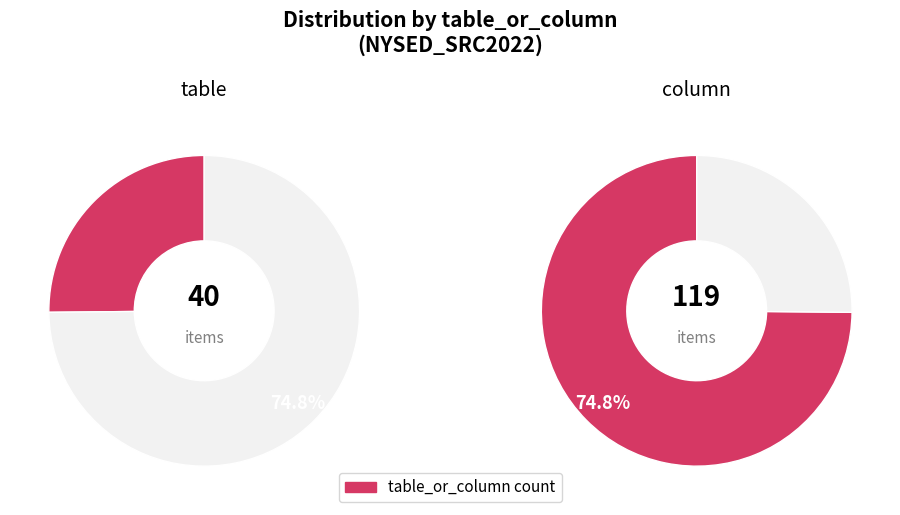

What percentage do table and column together represent?

100.0%